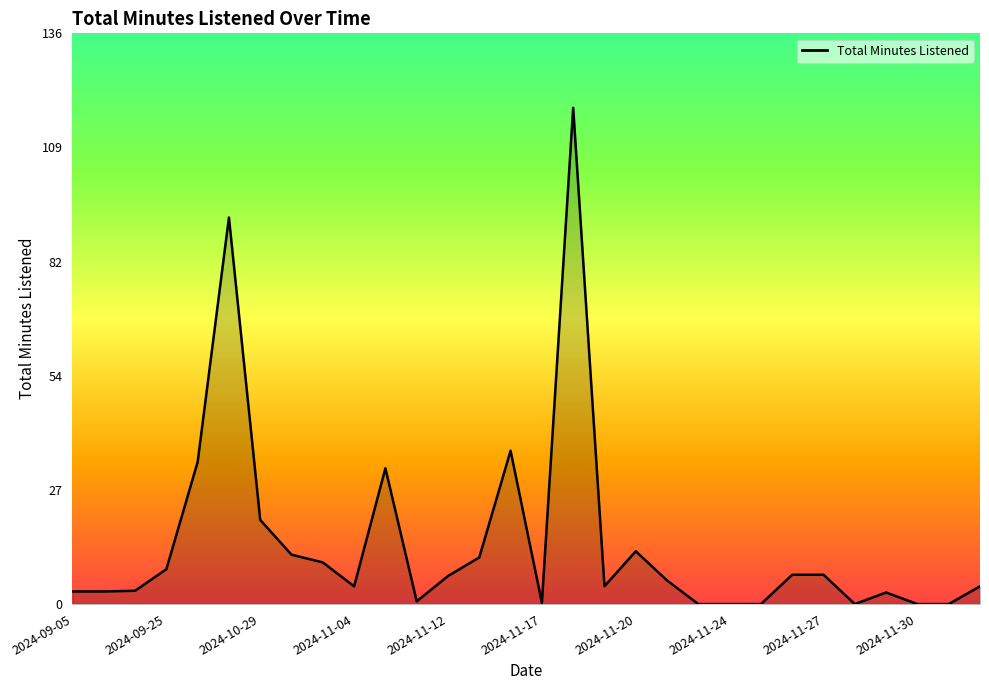

How many lines are shown in the chart?

1